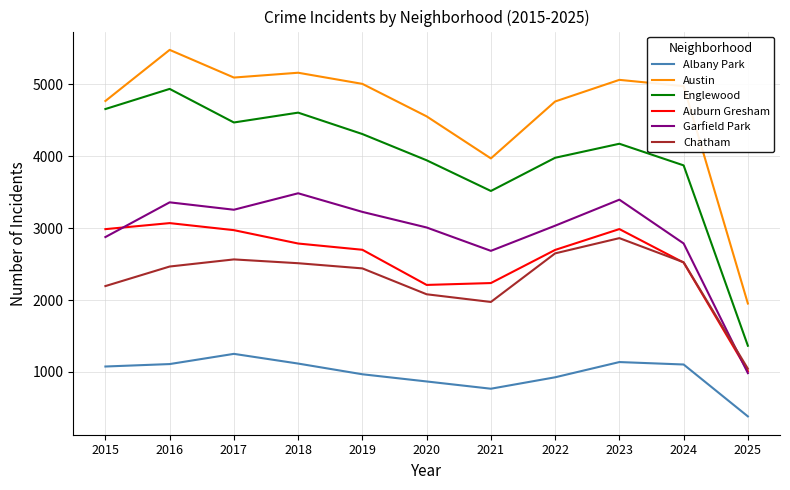

True or false: Auburn Gresham and Austin cross at least once.

False